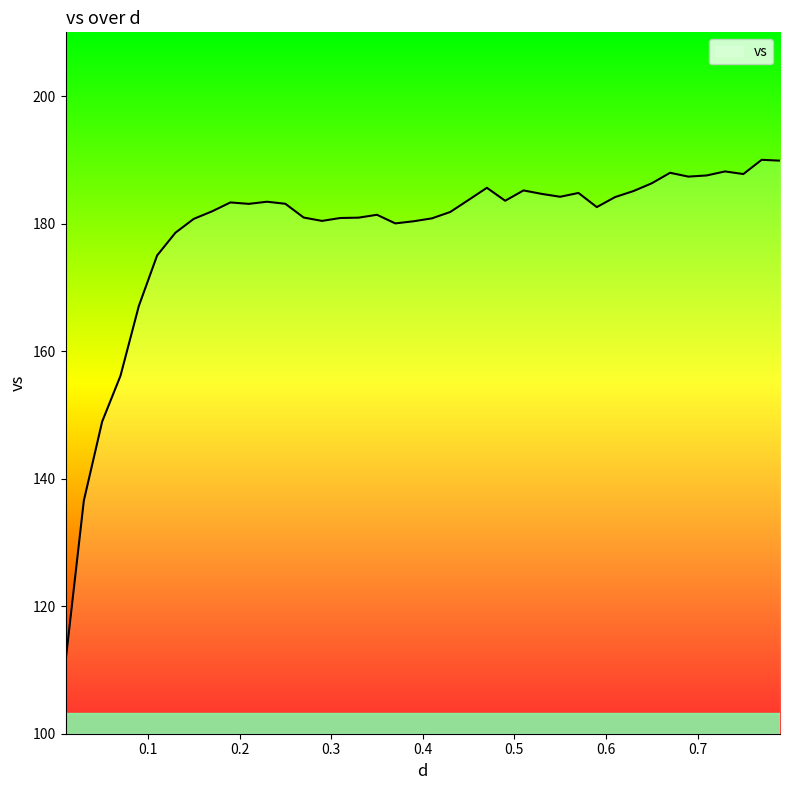

What is the difference between the maximum and minimum values?

78.7